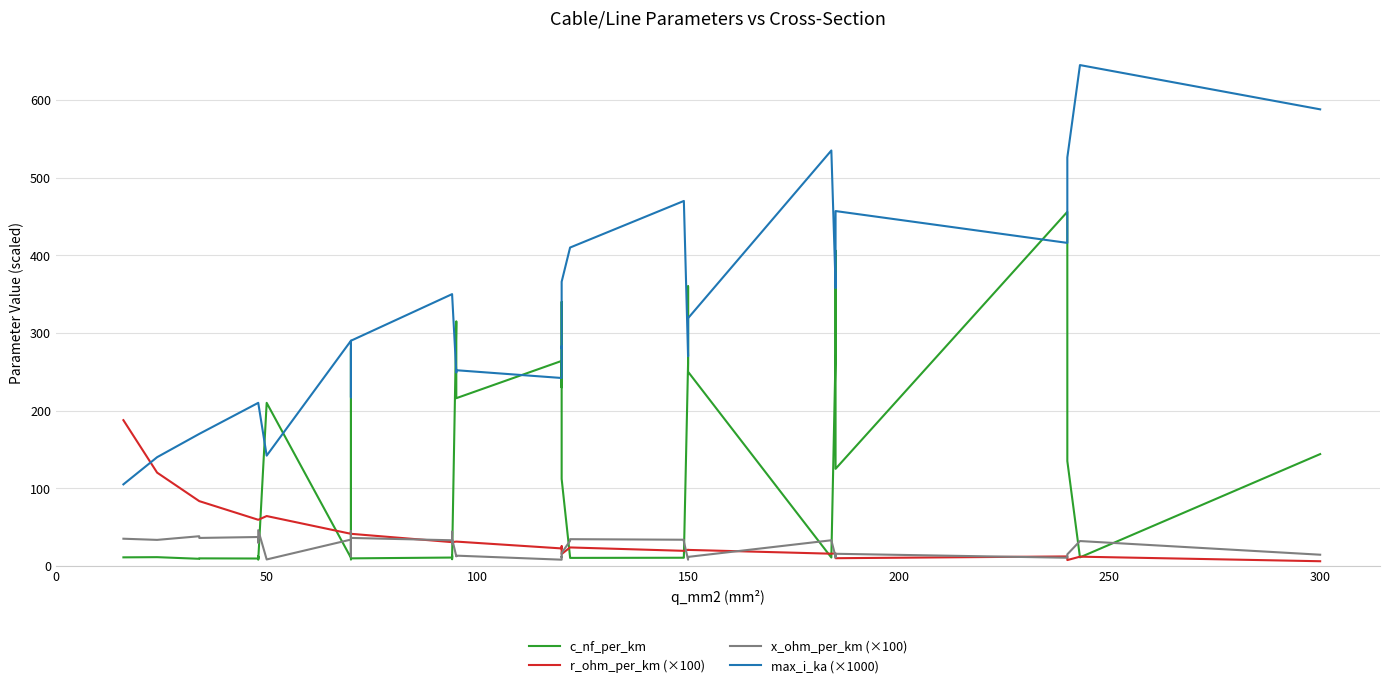

What is the lowest value of the max_i_ka (×1000) series?

105.0